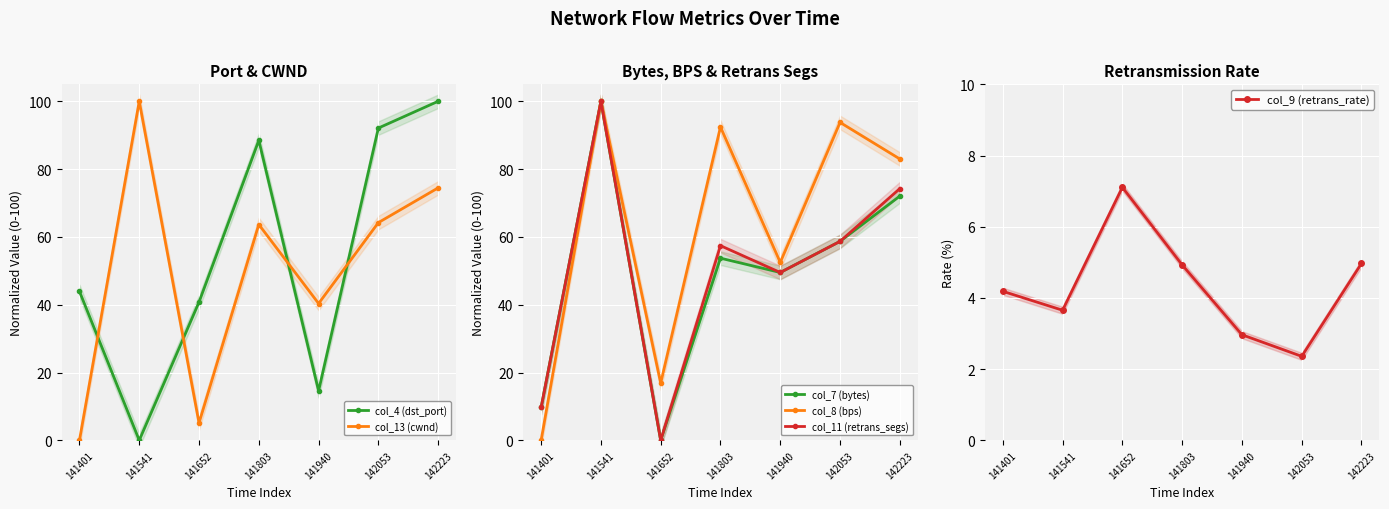

How many data points in col_11 (retrans_segs) are above 57?

4